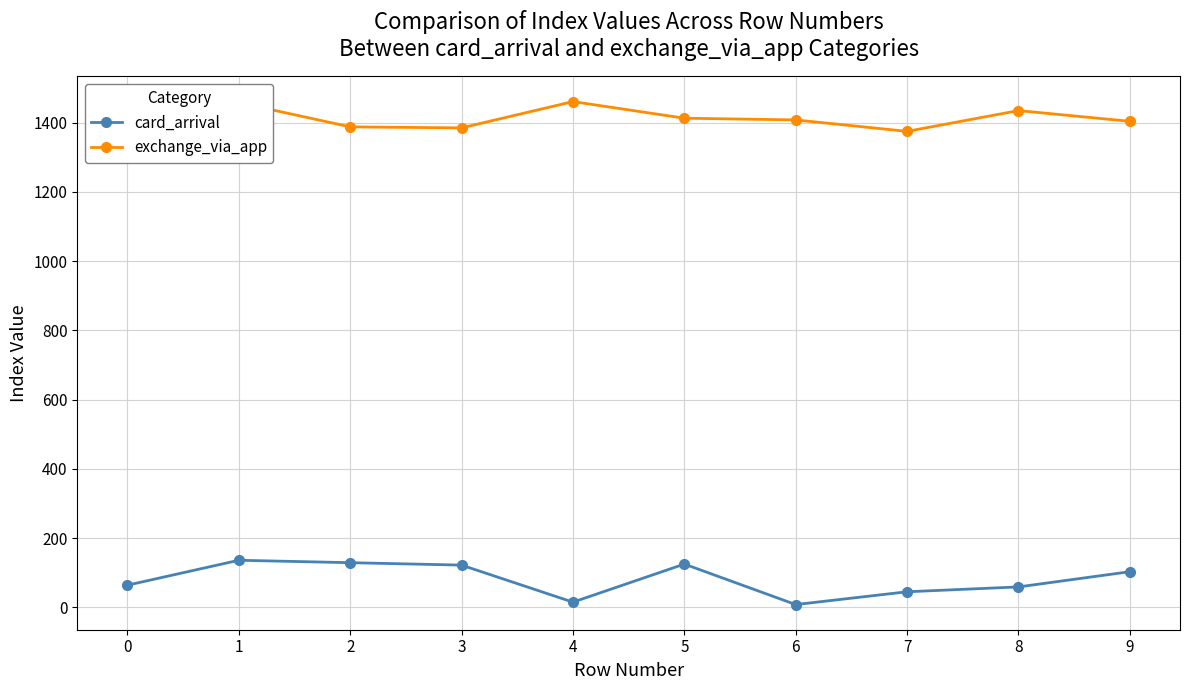

How many data points in card_arrival are less than 103?

5